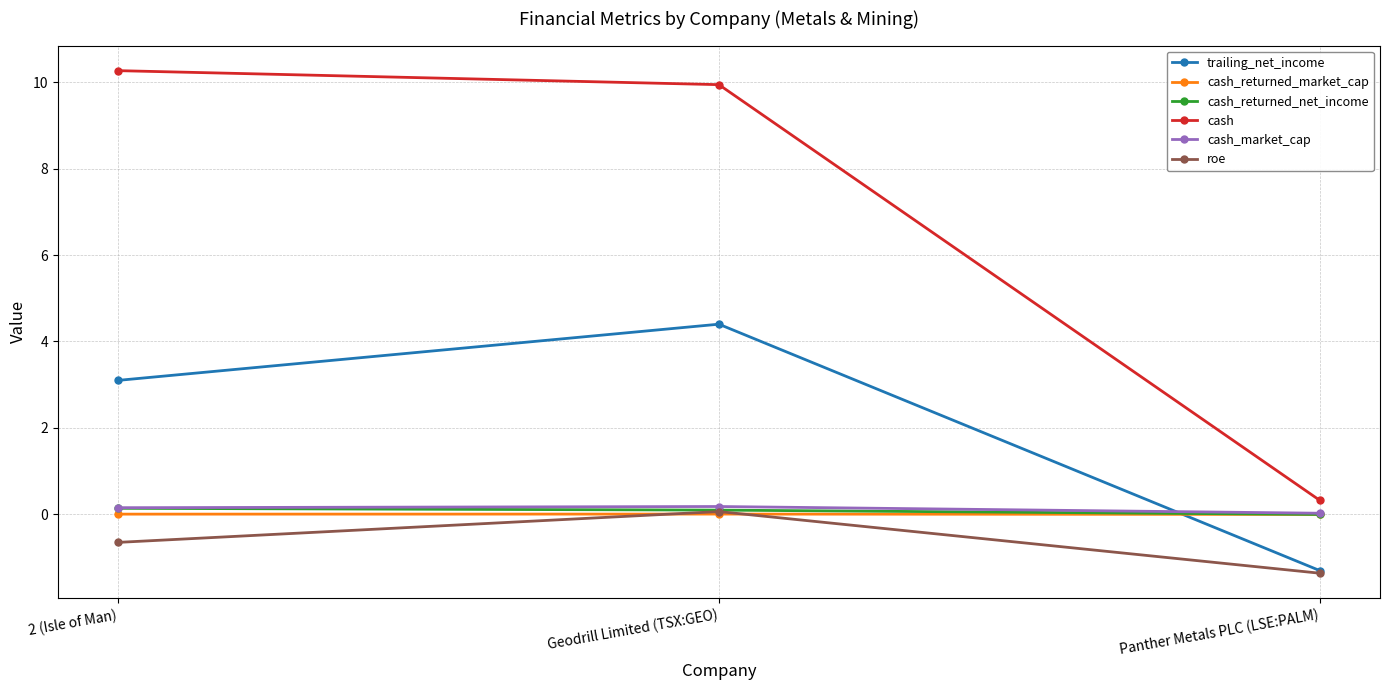

How many values in the trailing_net_income series are below 3?

1